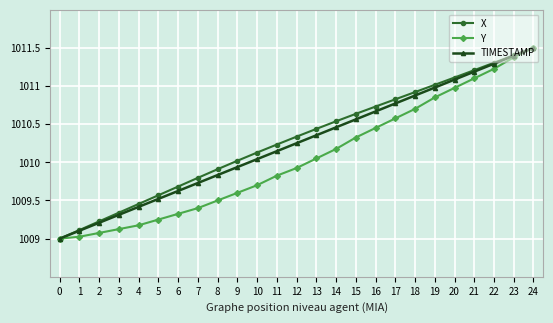

What is the value of the Y point at the 24th from the left?

1011.4